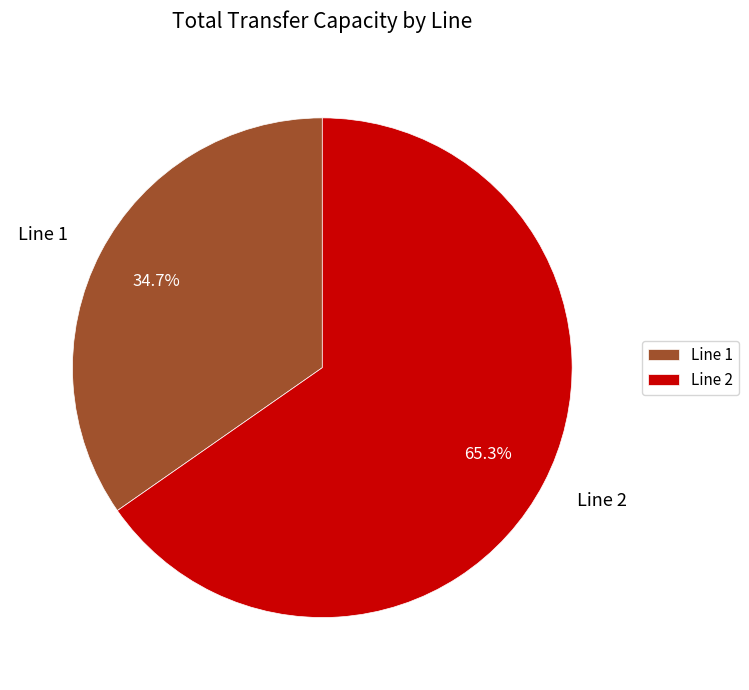

To the nearest percent, what is the average slice percentage?

50%